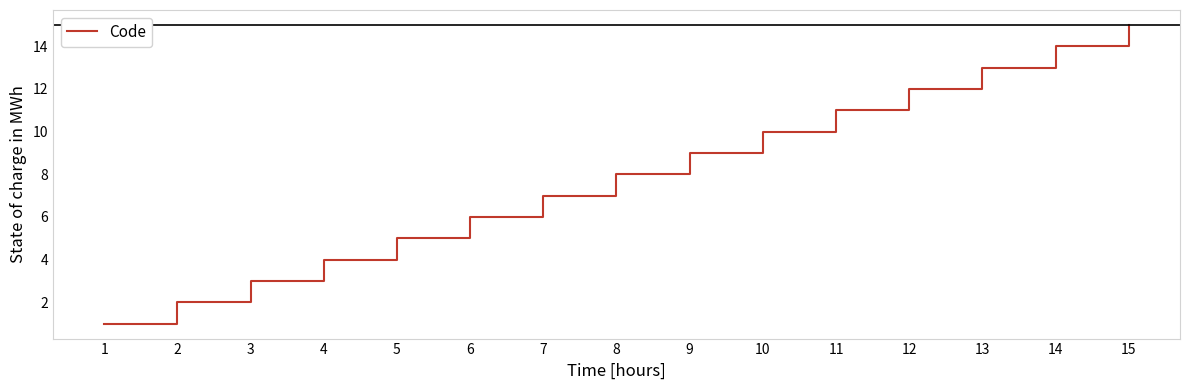

What is the sum of the values at 7 and 14?

21